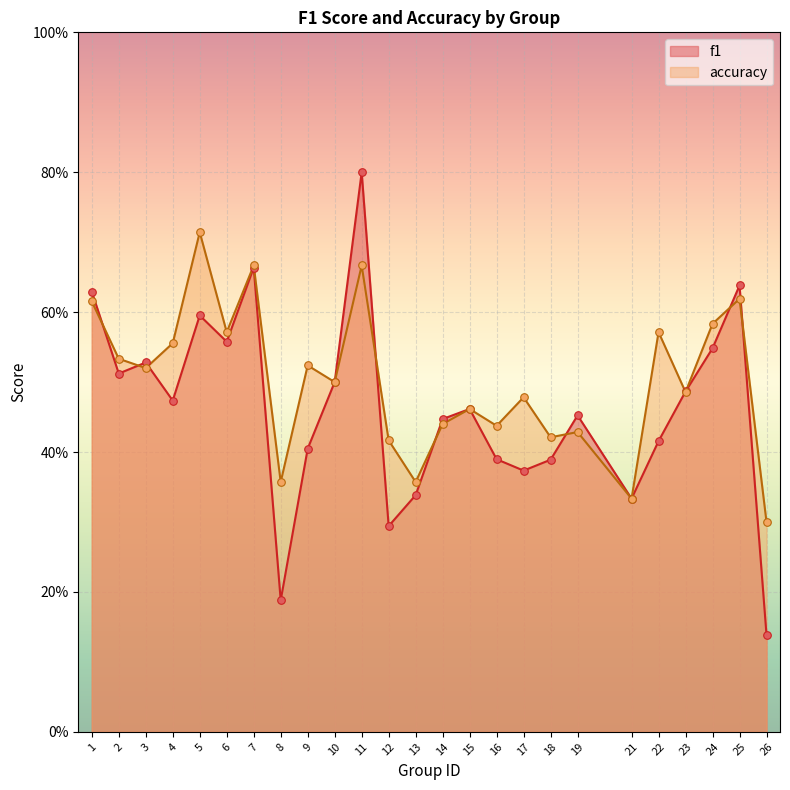

At how many categories does at least one series exceed 0?

25